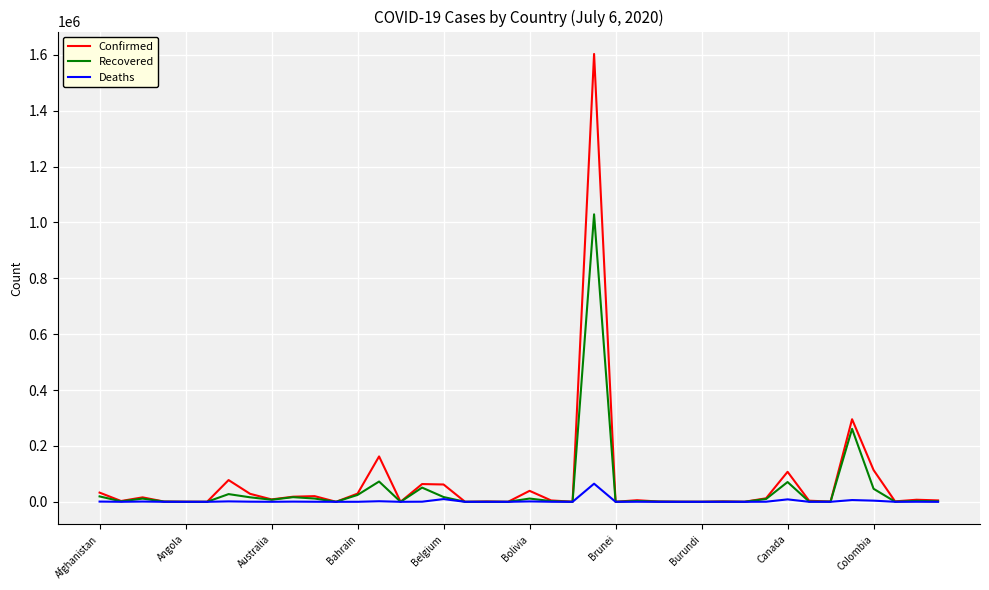

What is the greatest value displayed?

1603055